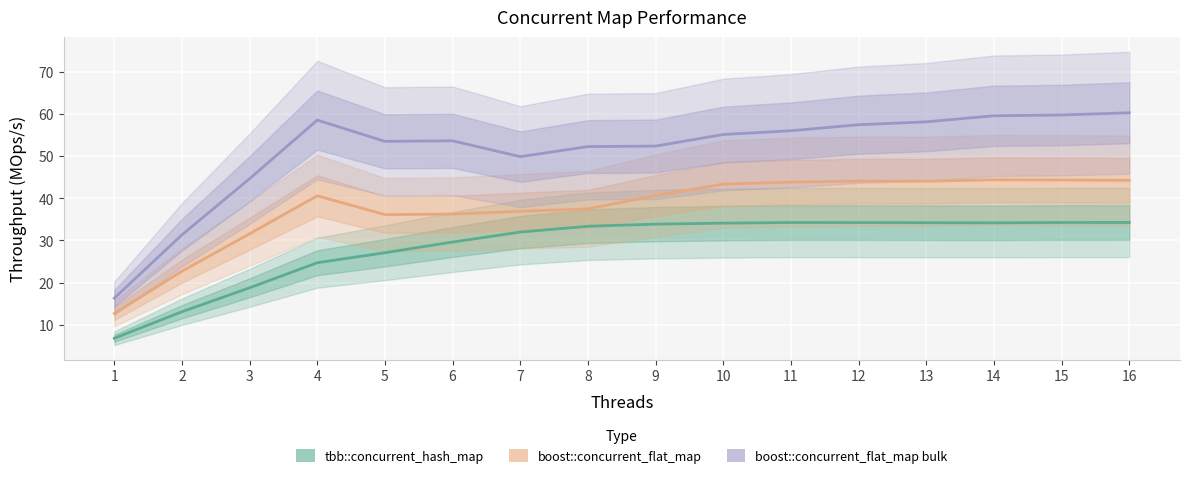

What is the total value across all series at 16?

138.8